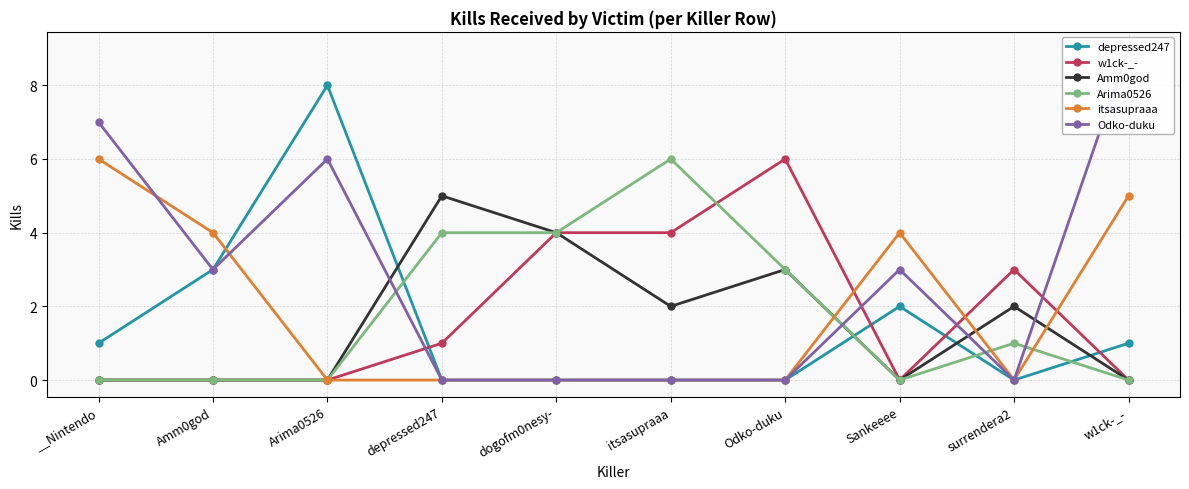

At which category does the chart reach its peak across all series?

w1ck-_-